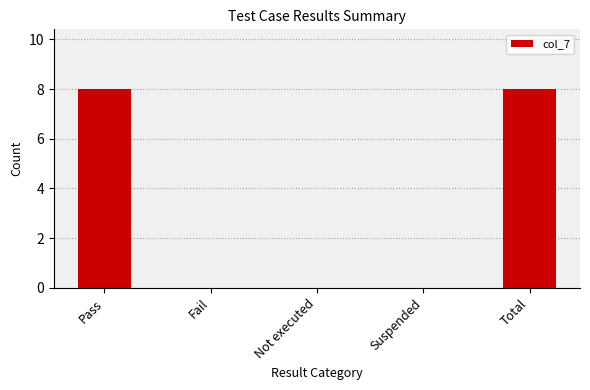

True or false: the data shows -5 at Fail.

False